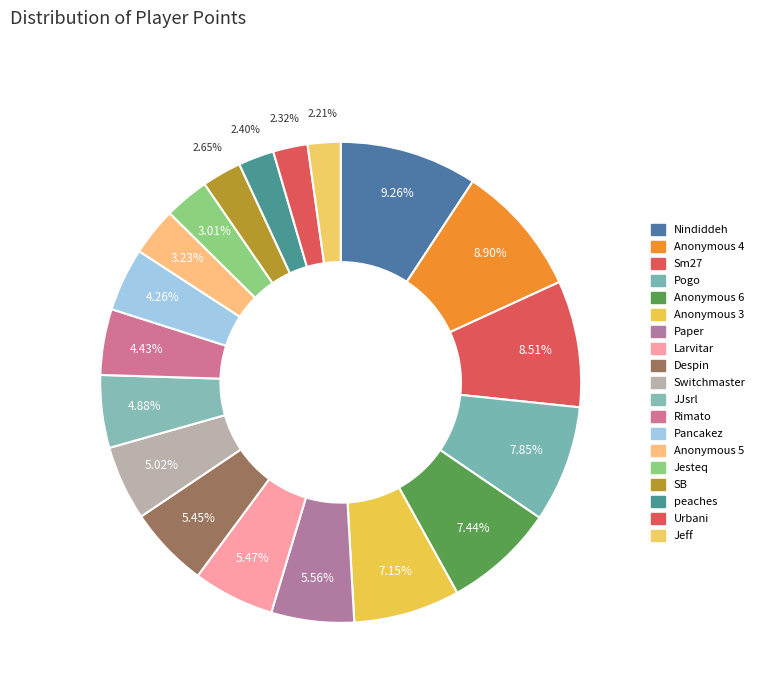

Combined, what portion of the pie is Sm27 and Paper?

14.1%